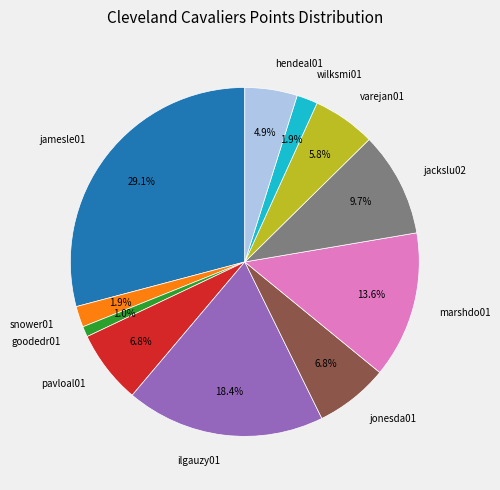

What percentage is the varejan01 slice, to the nearest percent?

6%